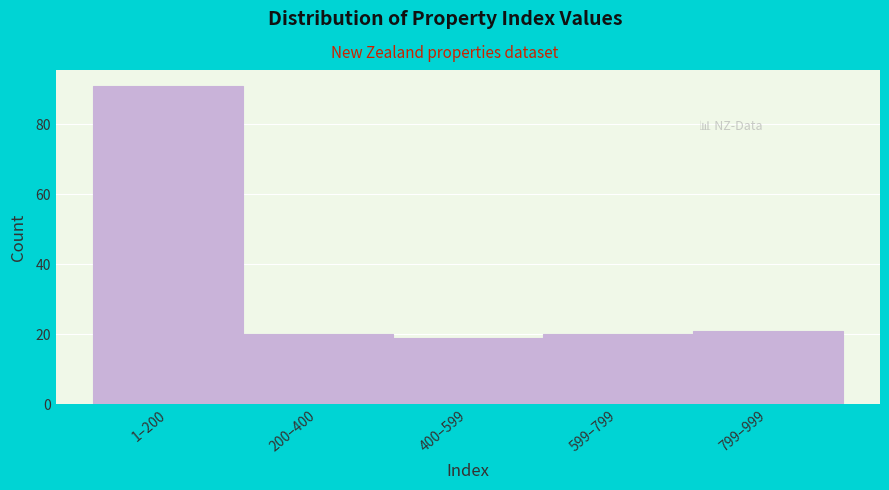

Reading left to right, transcribe all the data shown in this chart.

91	20	19	20	21